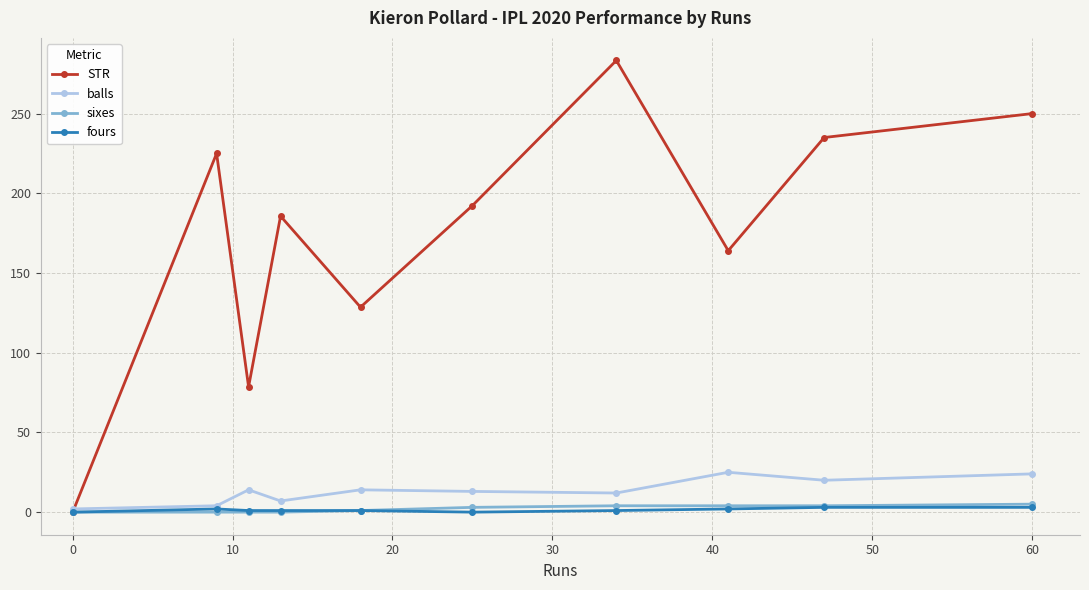

What is the difference between the maximum and minimum values in the sixes series?

5.0